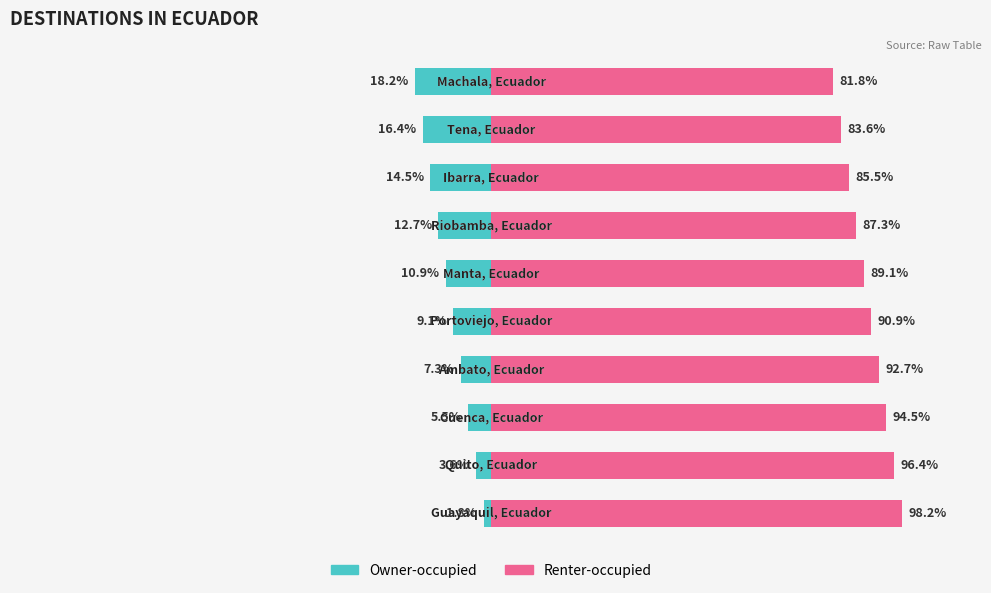

How many data points does each series have?

10